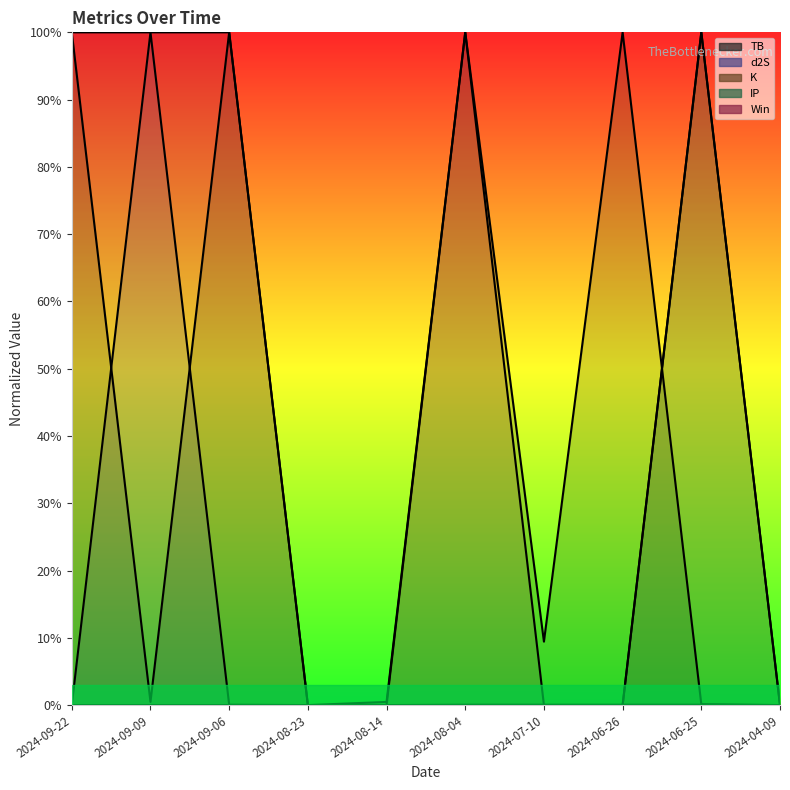

Which series changed the most between 2024-09-09 and 2024-09-06?

d2S